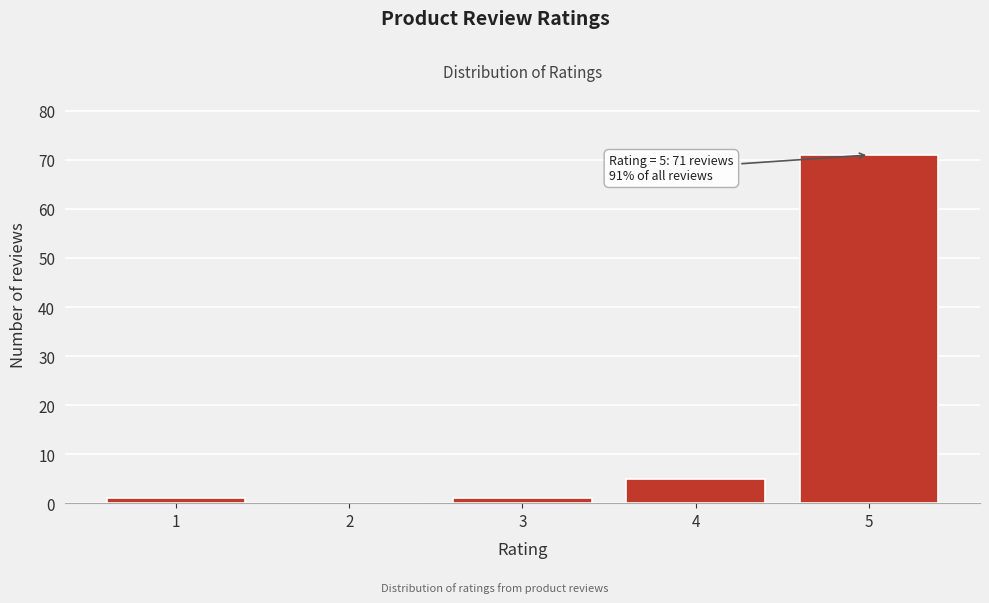

Reading left to right, list all the values displayed in this chart.

1=1	2=0	3=1	4=5	5=71